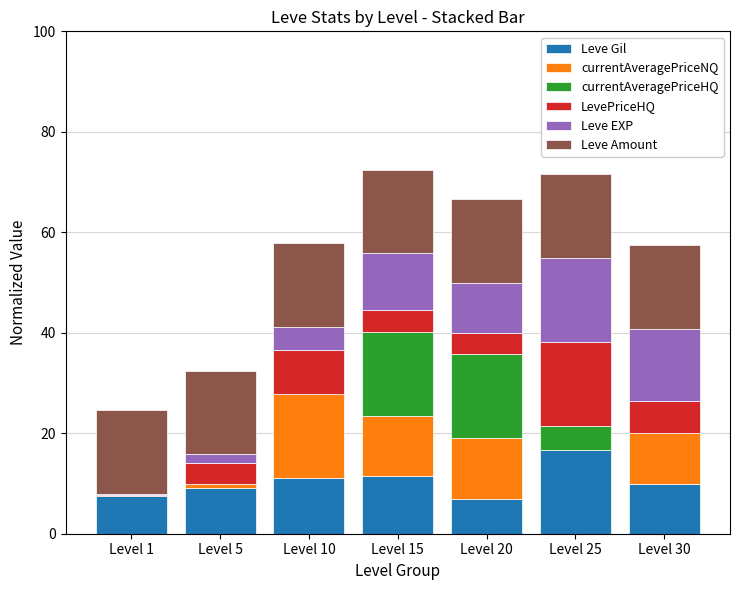

What is the maximum value for Leve Gil?

16.7